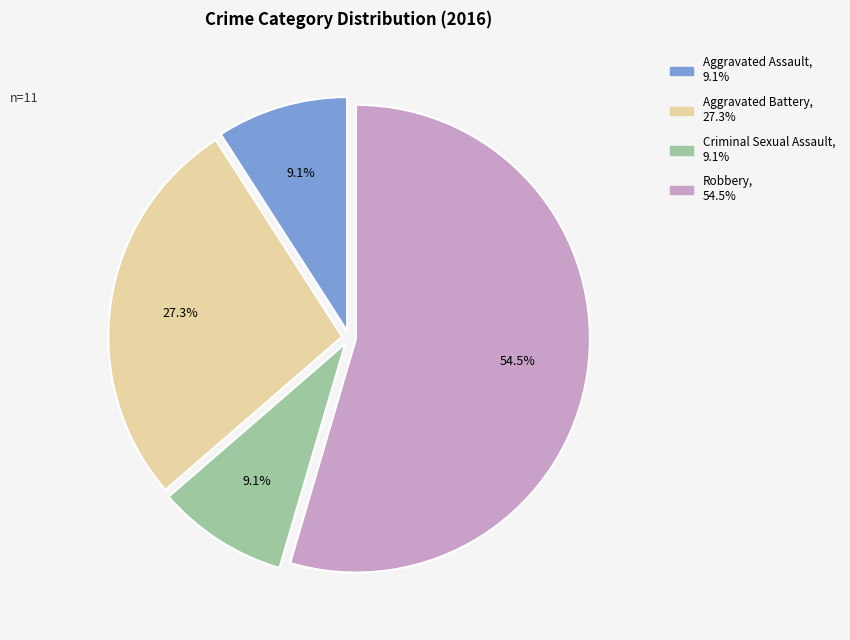

What percentage is the Aggravated Battery slice, to the nearest percent?

27%